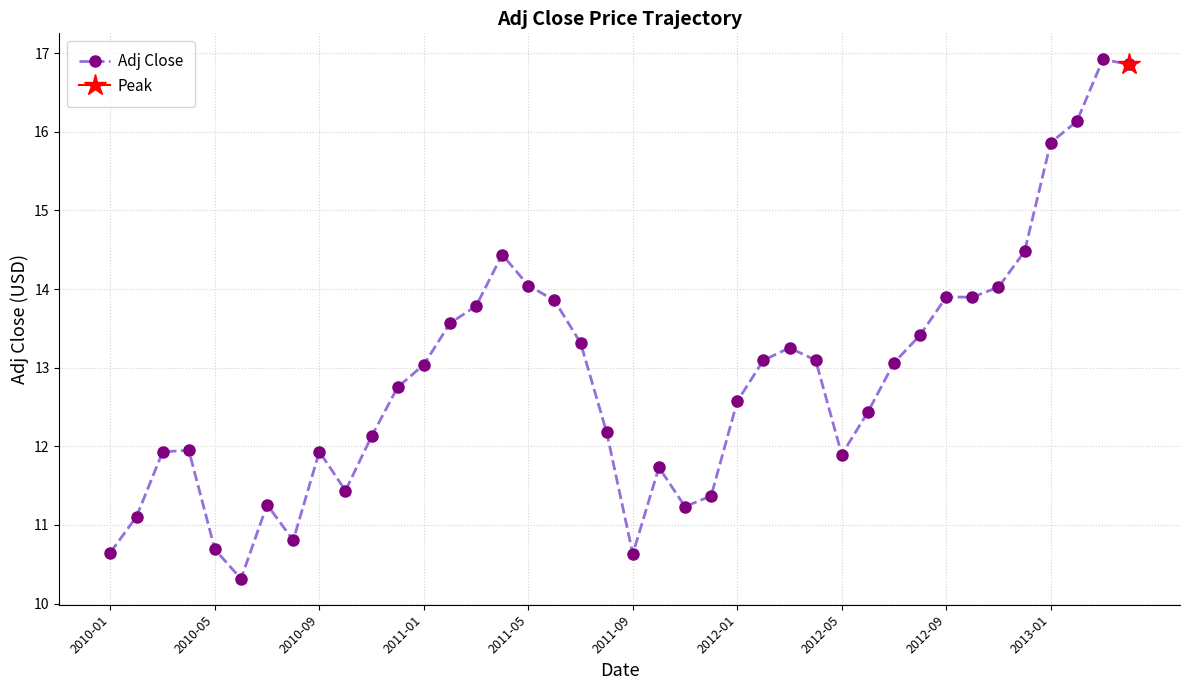

How many points are higher than both their immediate neighbors (excluding endpoints)?

8